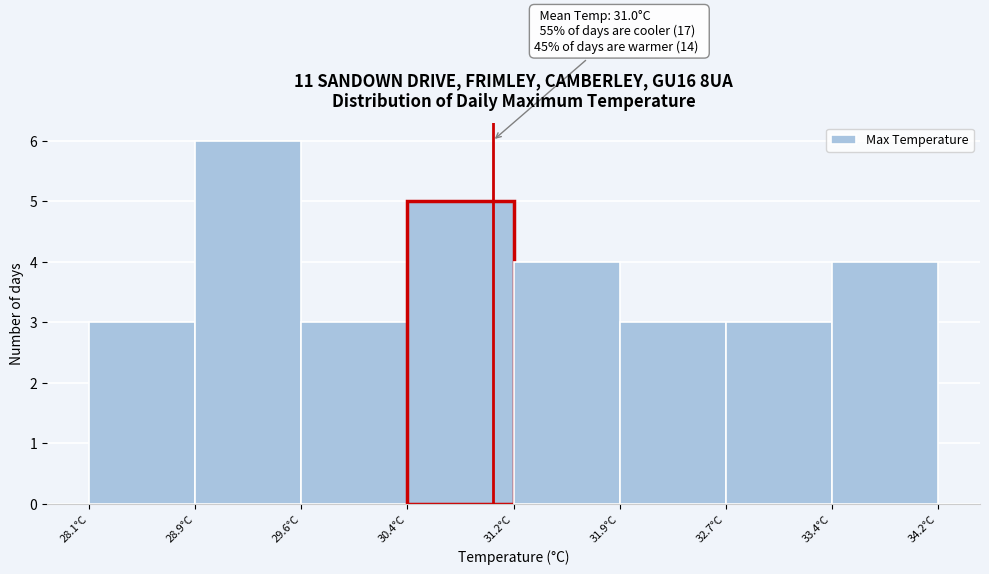

Which range on the x-axis has the tallest bar?

28.9 to 29.6